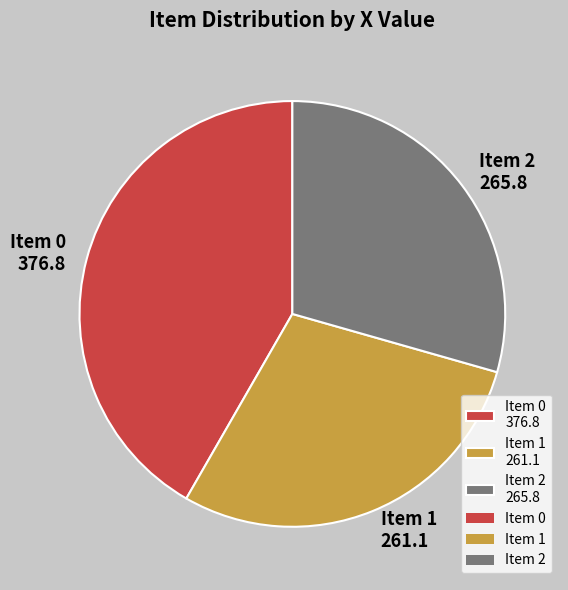

True or false: Item 0 376.8 accounts for 42% of the total.

True